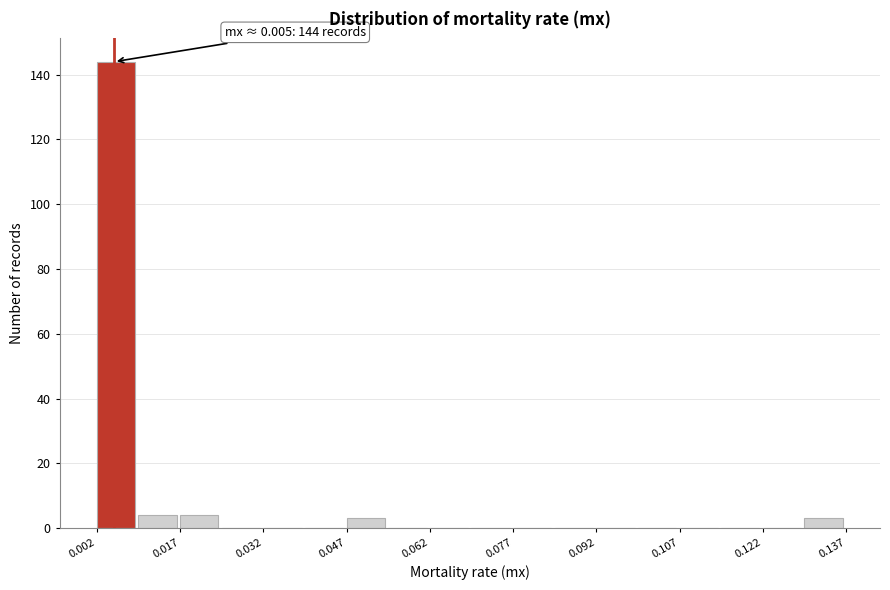

Read against the x-axis, roughly where is the centre of the tallest bar?

0.006